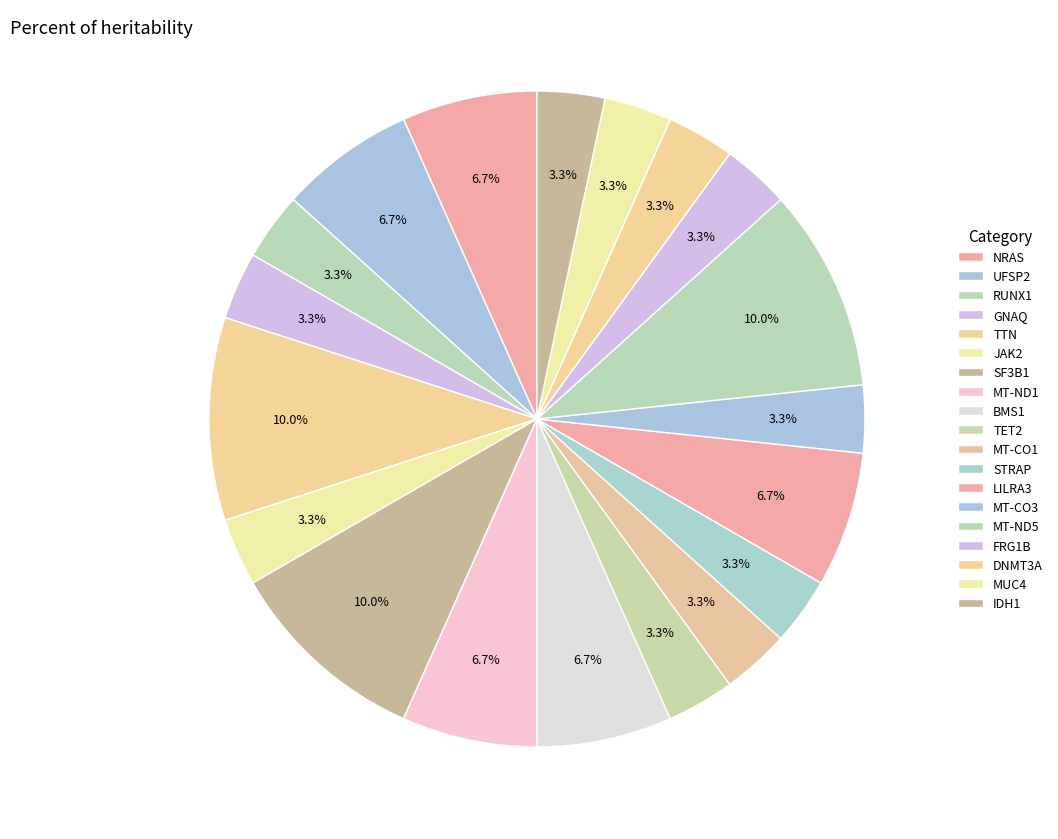

How many segments does this pie chart have?

19